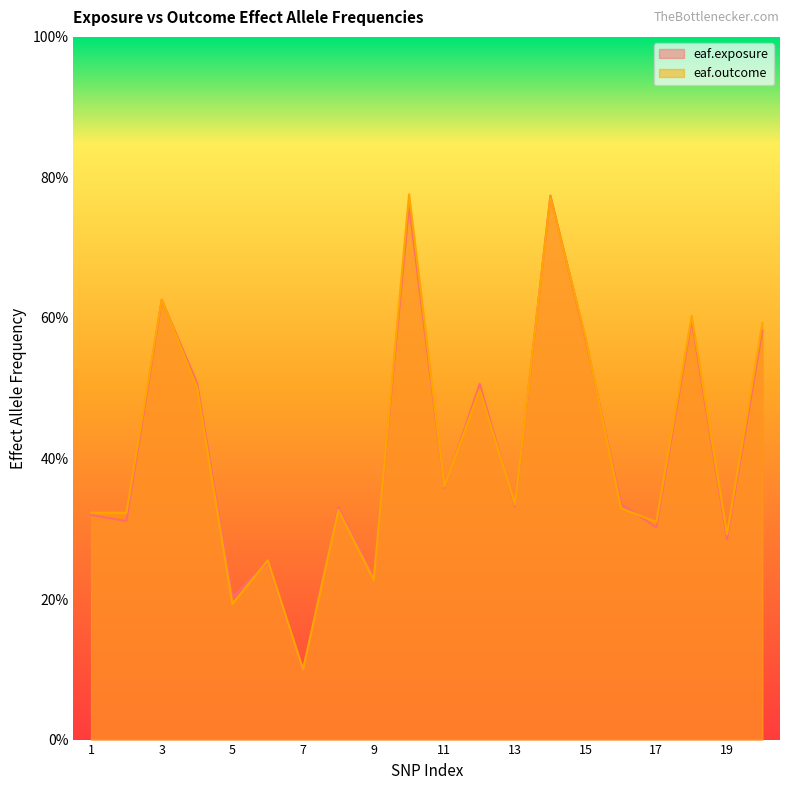

What are all the series names shown in the legend?

eaf.exposure, eaf.outcome